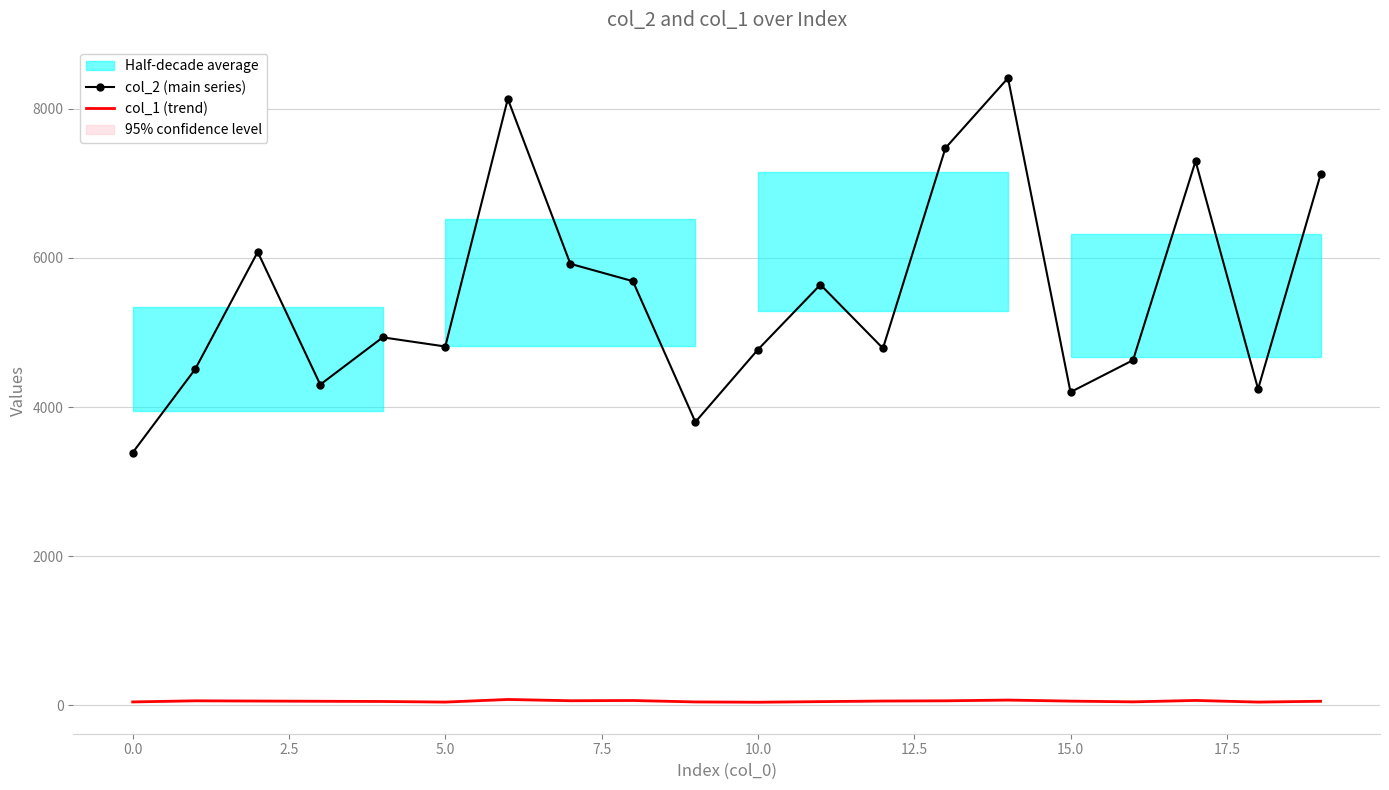

Reading right to left, extract all data points from this chart.

col_2 (main series): 7122	4242	7300	4629	4200	8415	7476	4788	5642	4770	3799	5689	5922	8135	4812	4935	4301	6081	4508	3388
col_1 (trend): 51	40	62	43	53	67	57	54	46	38	42	61	58	75	40	48	51	54	57	42